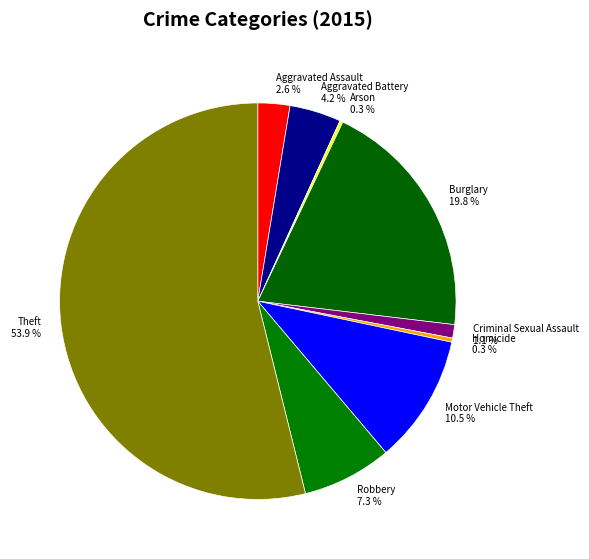

Which category has the biggest portion of the pie?

Theft